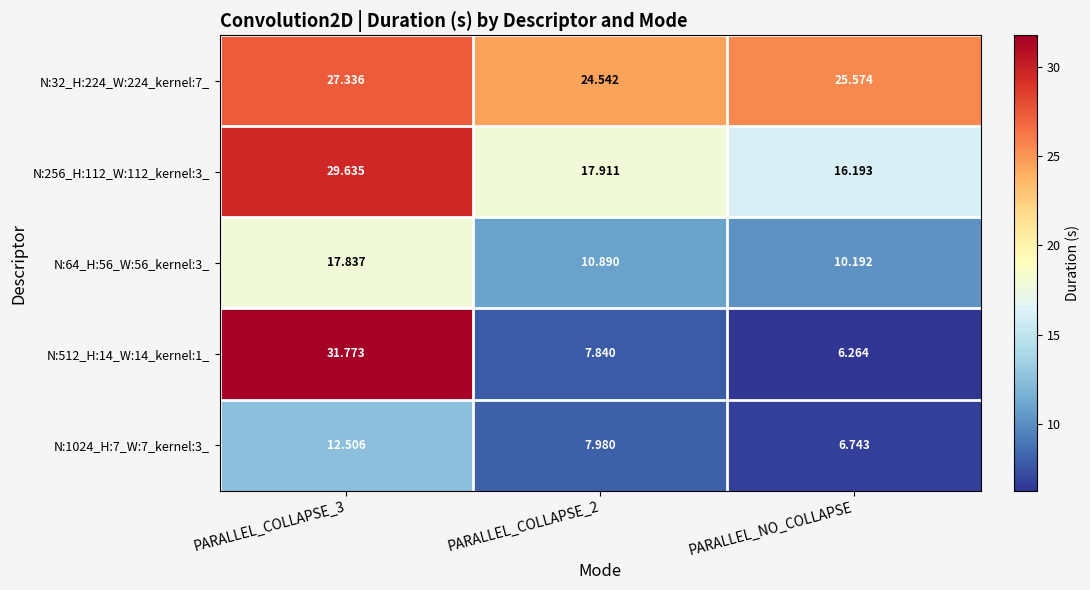

Is the value of N:256_H:112_W:112_kernel:3_ at PARALLEL_COLLAPSE_3 greater than the value of N:1024_H:7_W:7_kernel:3_ at PARALLEL_NO_COLLAPSE?

Yes